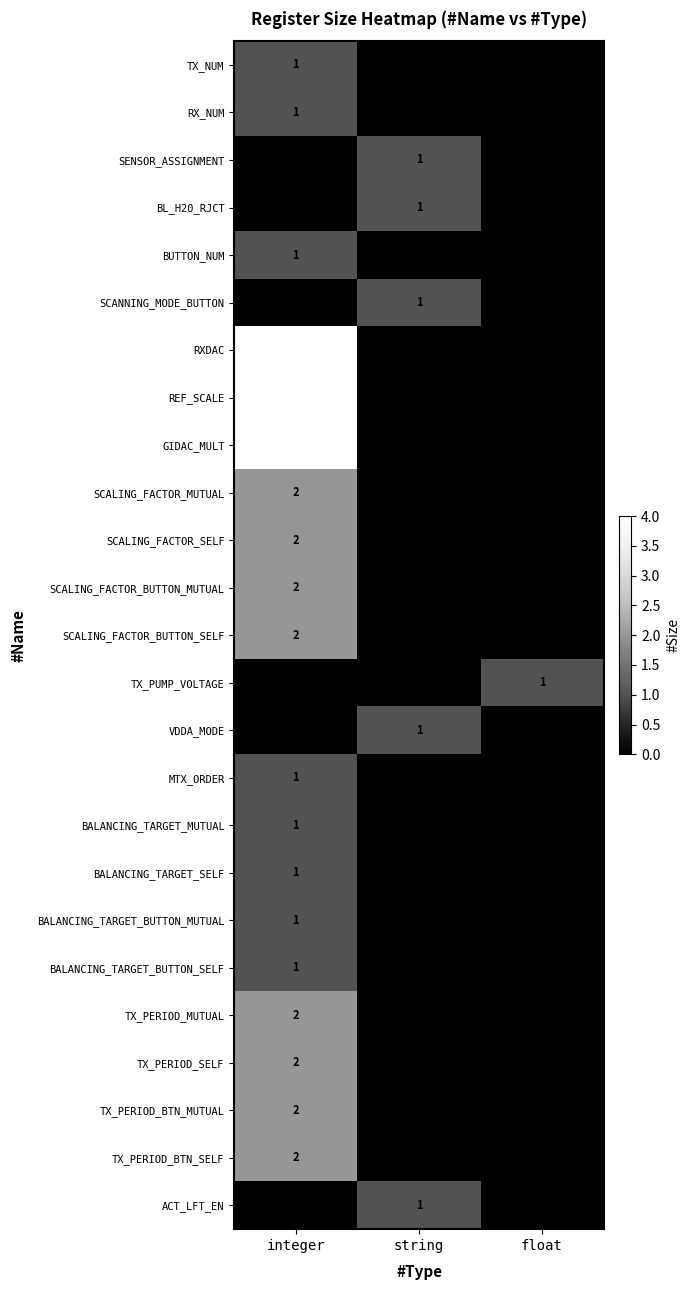

Is it true that REF_SCALE equals 4 at integer?

True